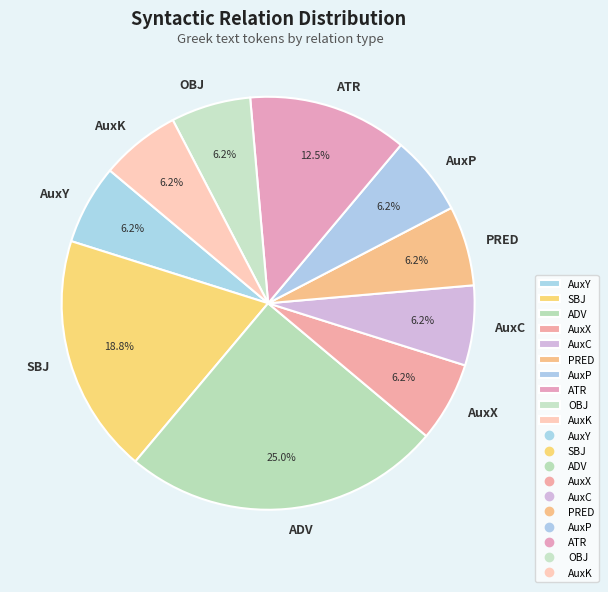

How many segments does this pie chart have?

10